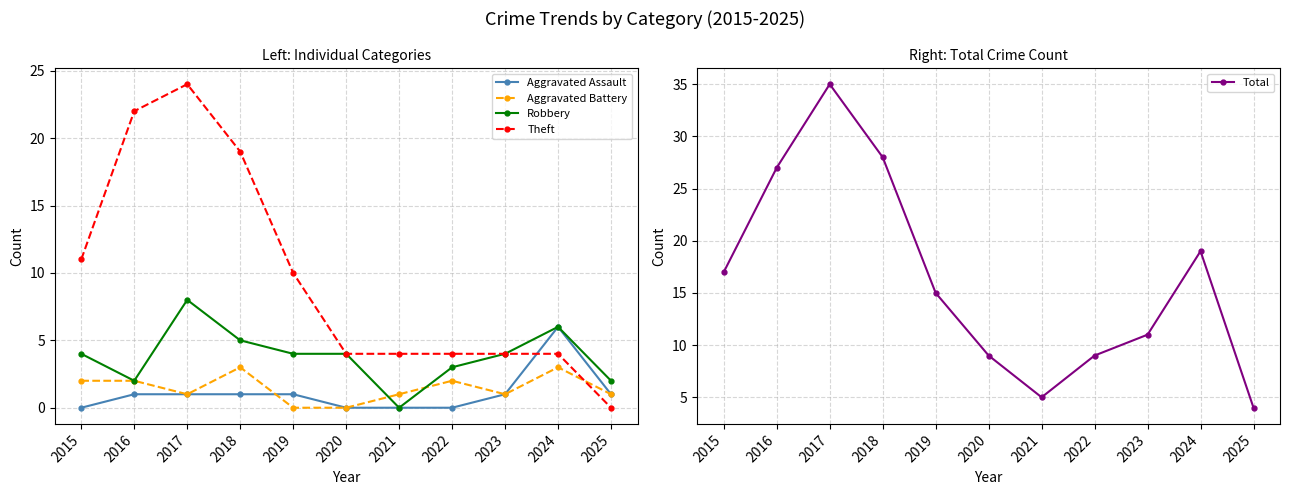

True or false: Robbery and Total cross at least once.

False